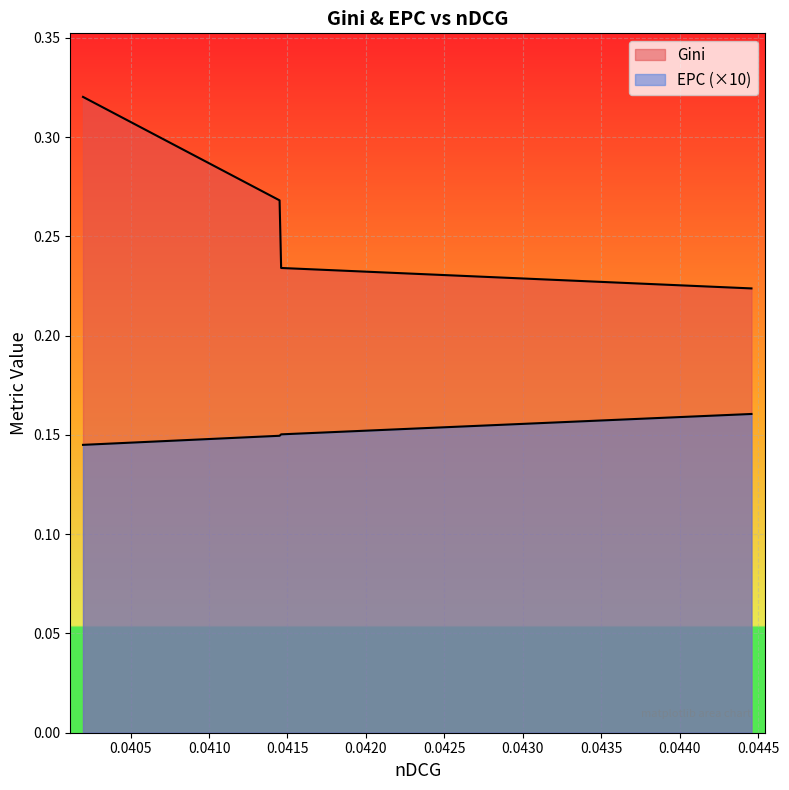

Rank the series by their maximum value, from highest to lowest.

Gini, EPC